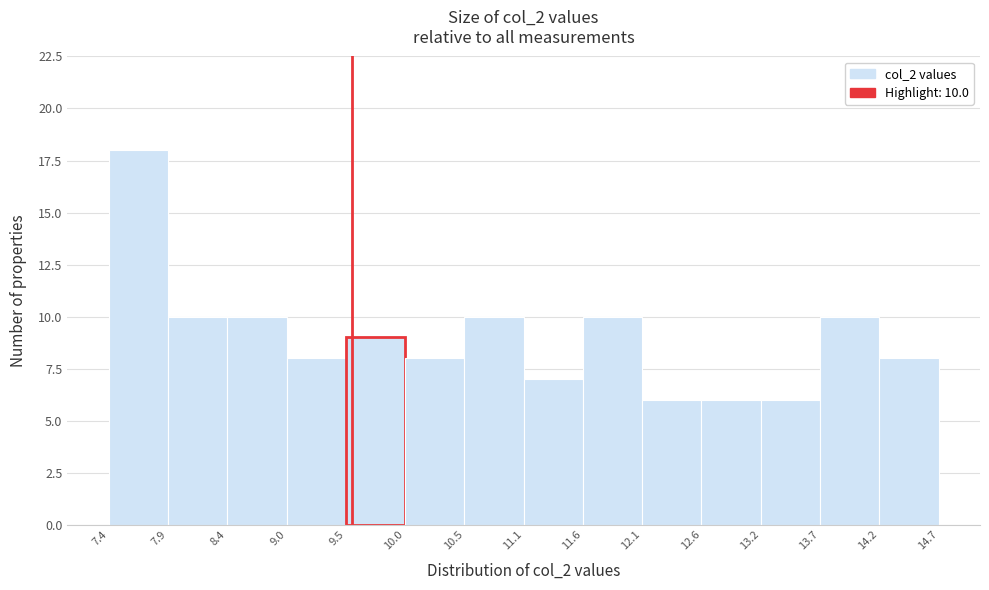

Which range on the x-axis has the tallest bar?

7.4 to 7.9